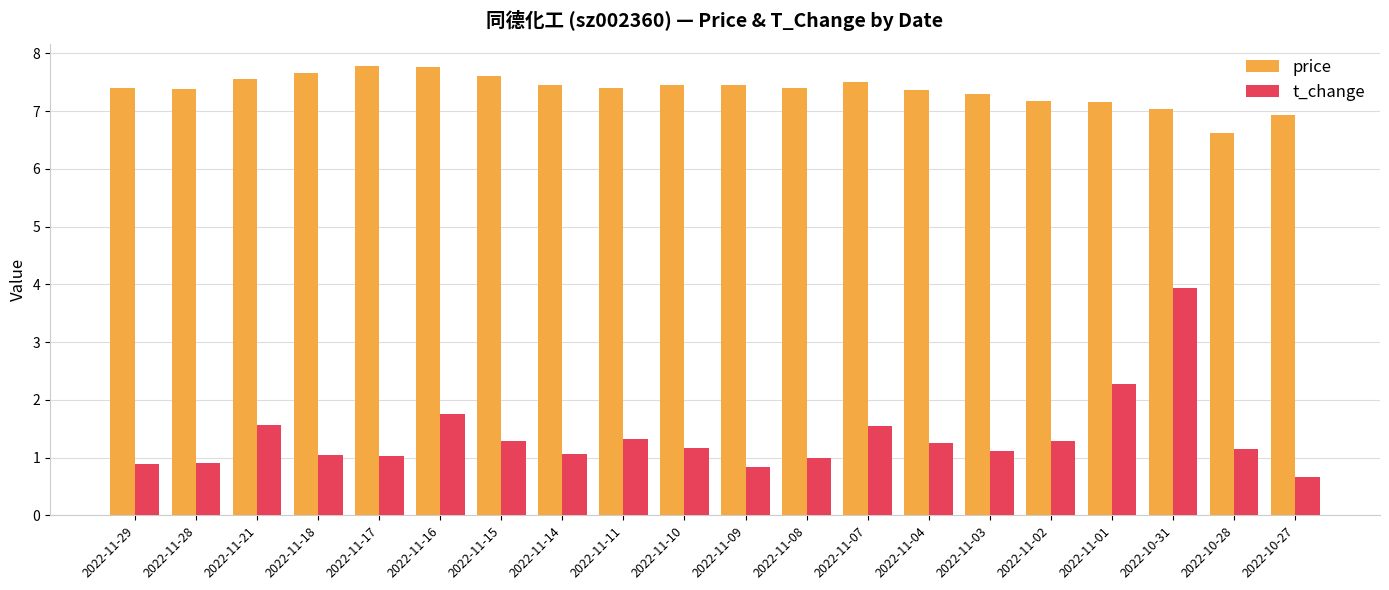

At 2022-11-03, list the series in order from largest to smallest.

price, t_change